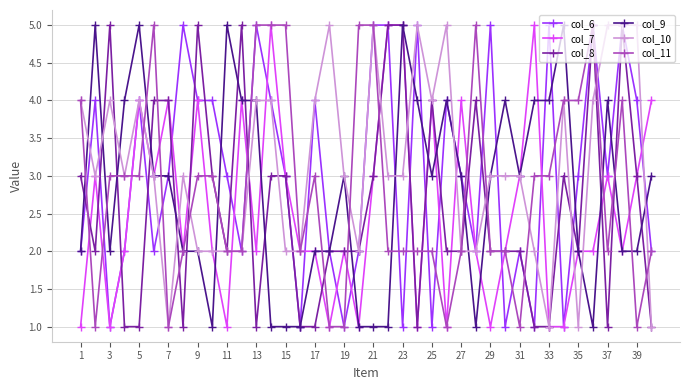

What is the value of the col_7 point at the 18th from the left?

1